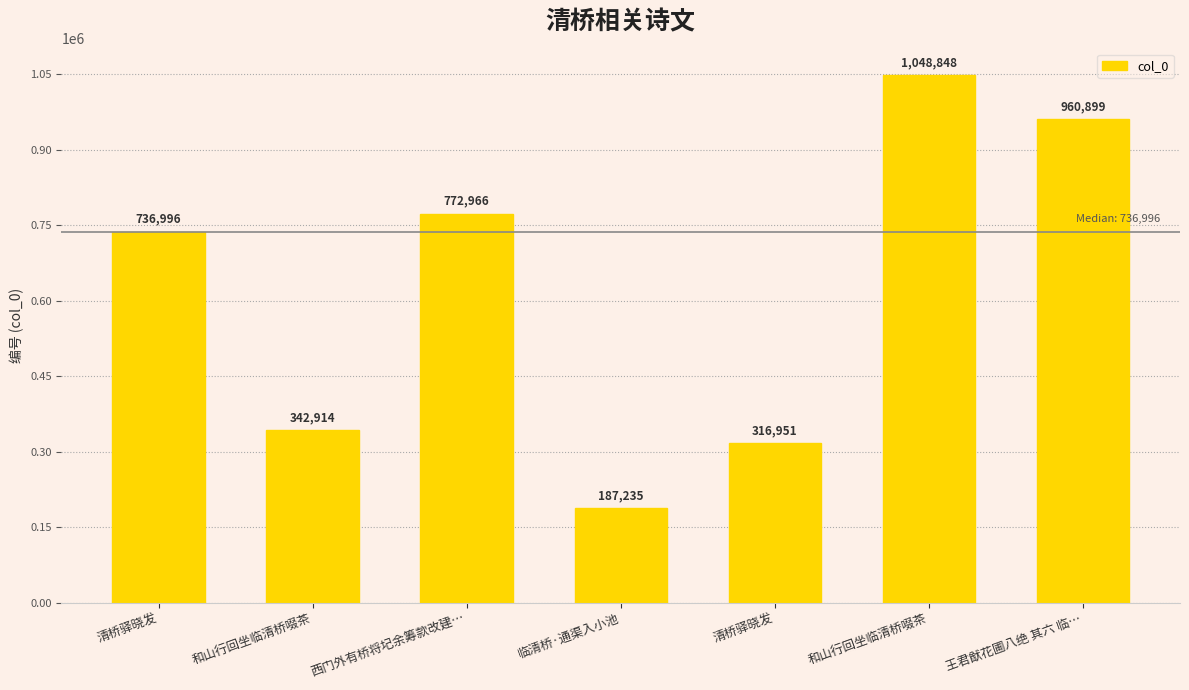

Which has a higher value, 清桥驿晓发 or 和山行回坐临清桥啜茶?

和山行回坐临清桥啜茶